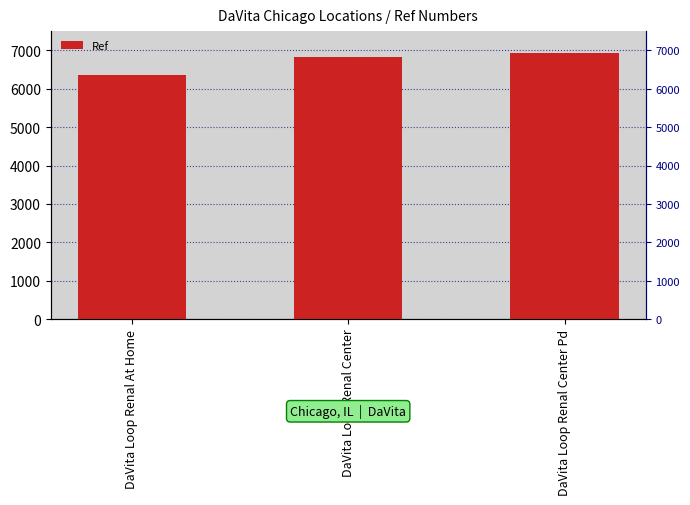

What value does the data have at DaVita Loop Renal At Home, to the nearest 50?

6350